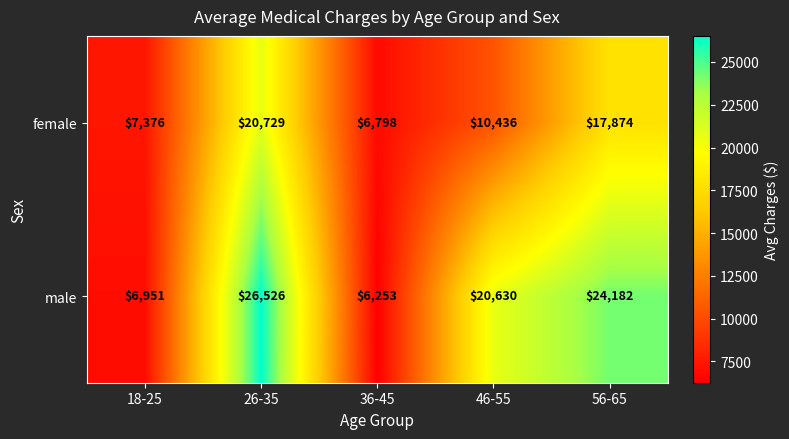

Reading left to right, list all the values displayed in this chart.

female: 7376	20729	6798	10436	17874
male: 6951	26526	6253	20630	24182